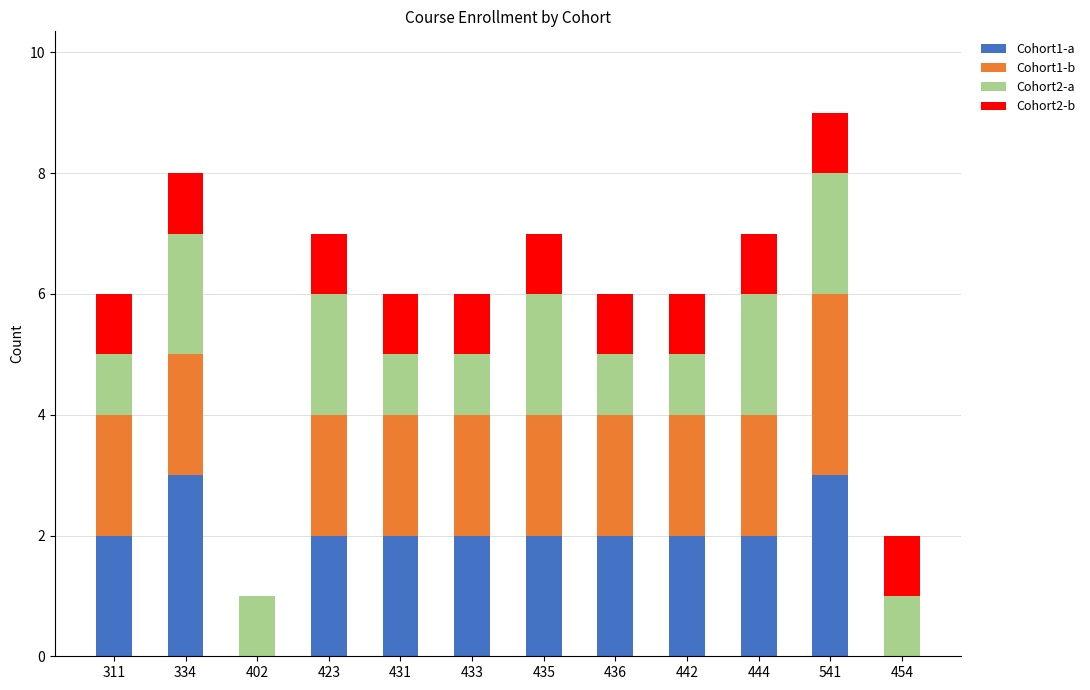

What is the total value across all series at 423?

7